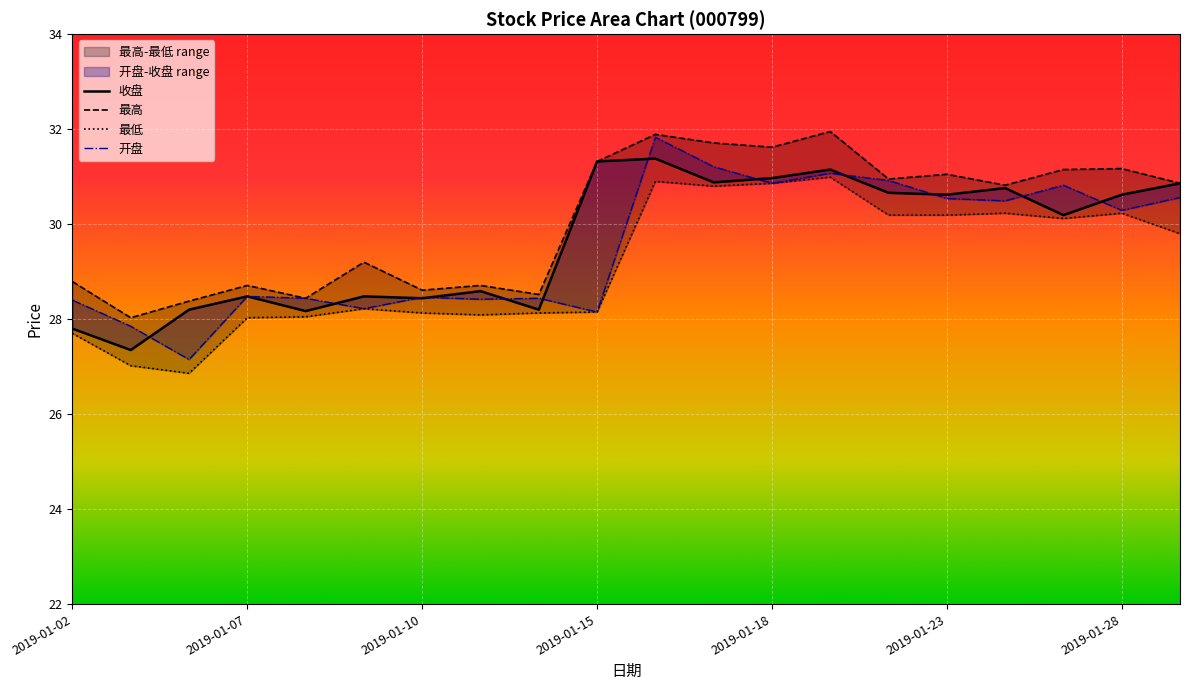

What is the sum of all 最高 values?

601.9